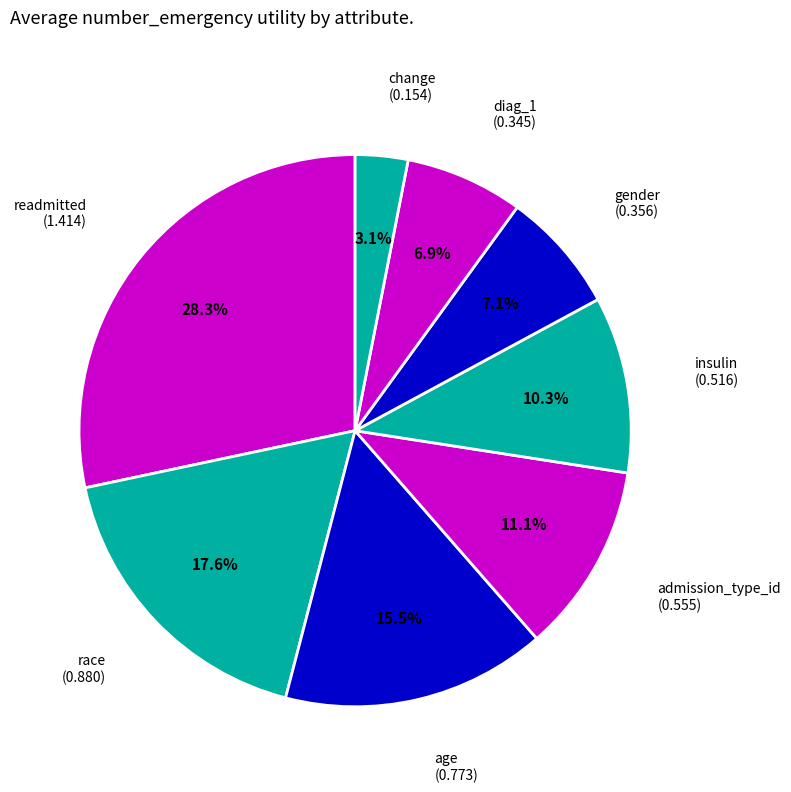

Count the number of slices in the pie.

8